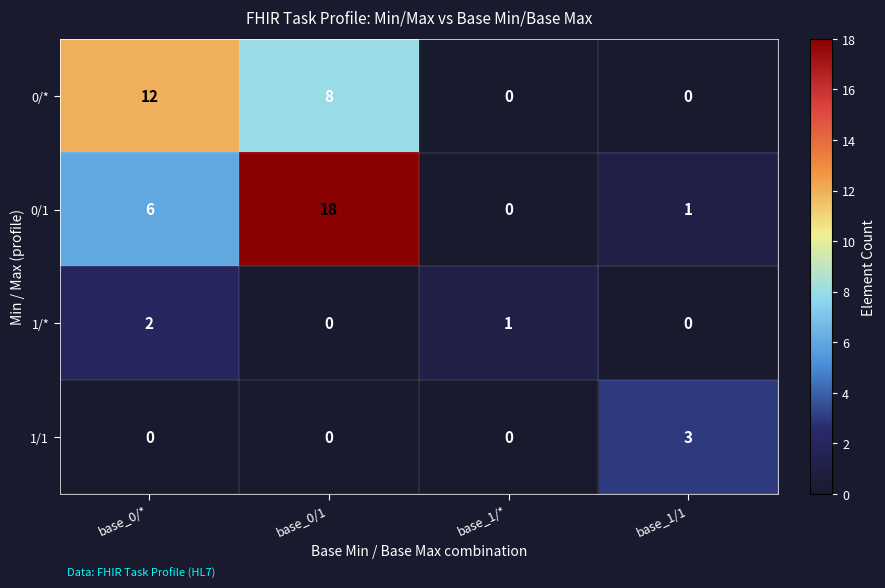

What is the difference between the 0/1 values at base_0/1 and base_1/*?

18